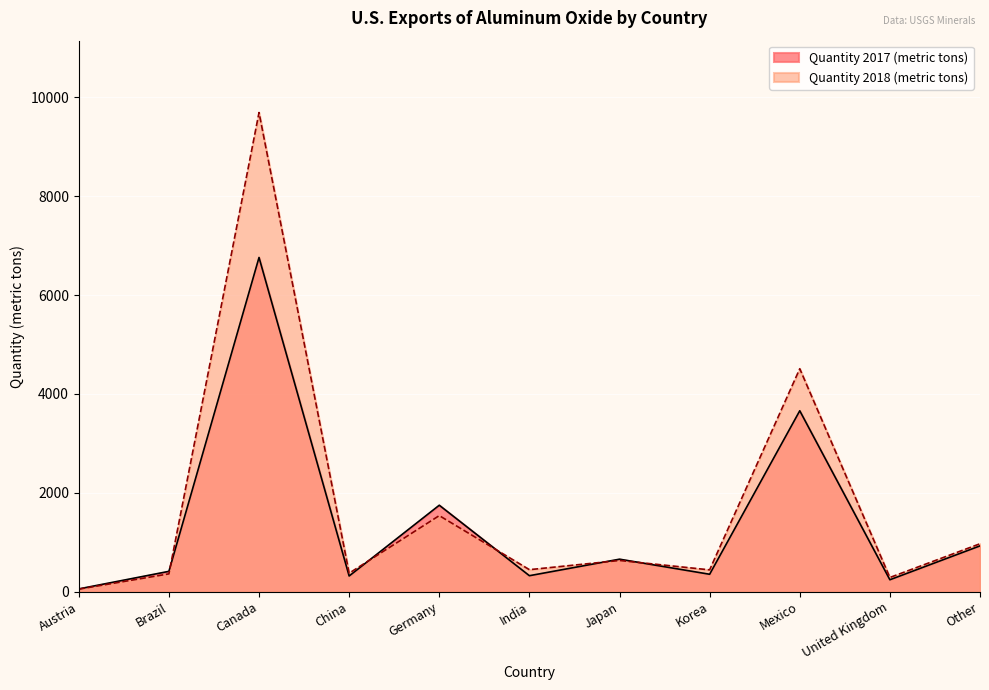

Reading left to right, transcribe all the data shown in this chart.

Quantity 2017 (metric tons): Austria=58	Brazil=413	Canada=6760	China=319	Germany=1750	India=325	Japan=659	Korea=354	Mexico=3660	United Kingdom=243	Other=928
Quantity 2018 (metric tons): Austria=53	Brazil=362	Canada=9690	China=376	Germany=1540	India=447	Japan=633	Korea=443	Mexico=4510	United Kingdom=289	Other=971